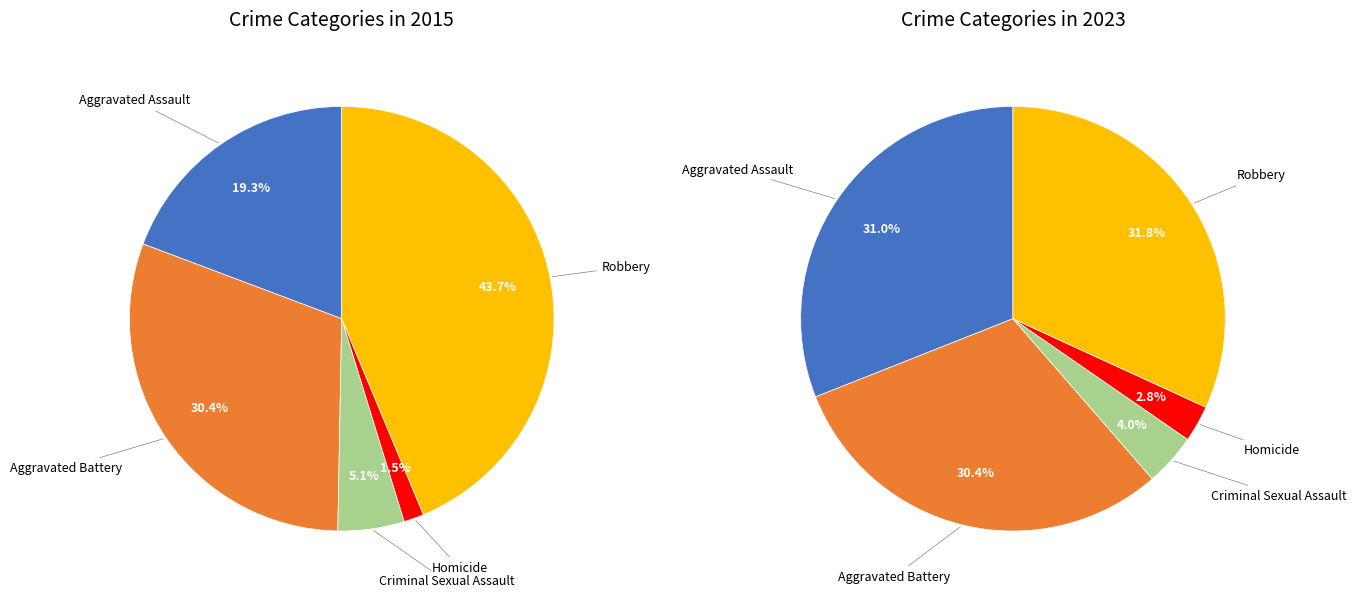

Is the sum of Aggravated Battery and Criminal Sexual Assault greater than half?

No